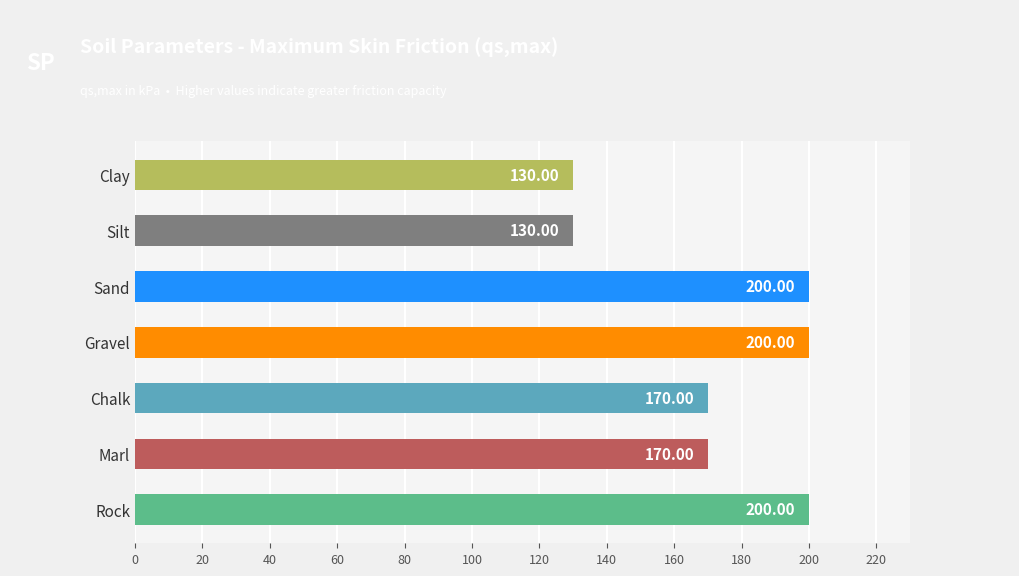

What is the change in value from Marl to Rock?

+30